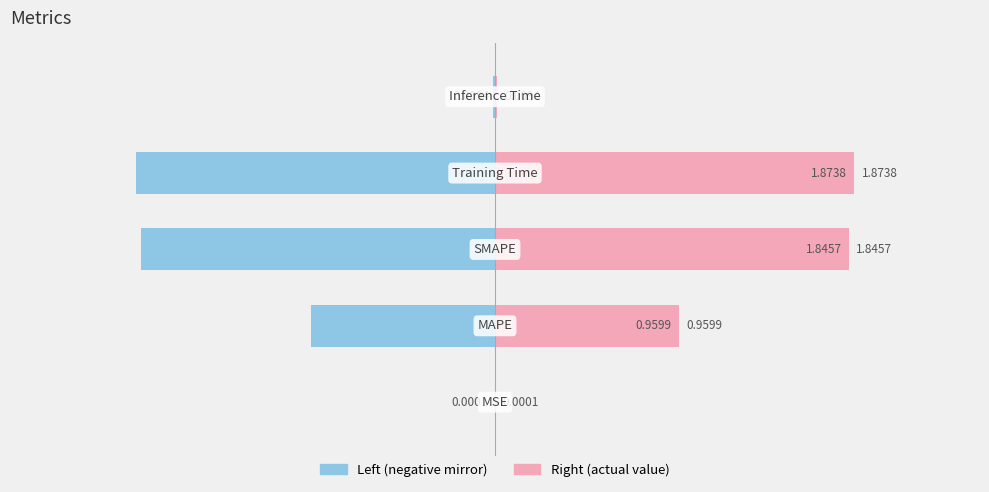

What is the sum of all col_1 (Left) values?

-4.7